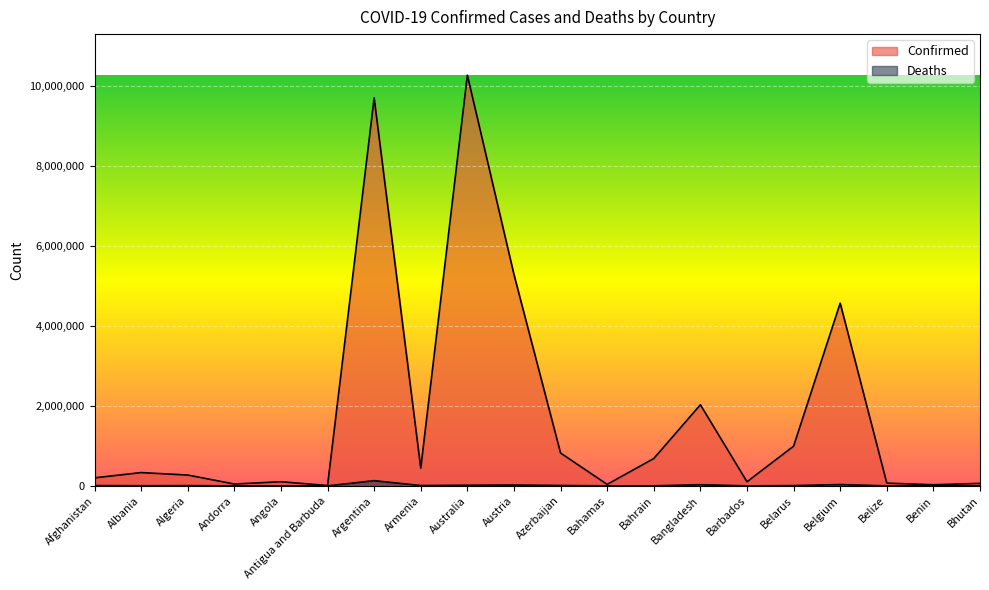

Rank the series at Albania from highest to lowest value.

Confirmed, Deaths